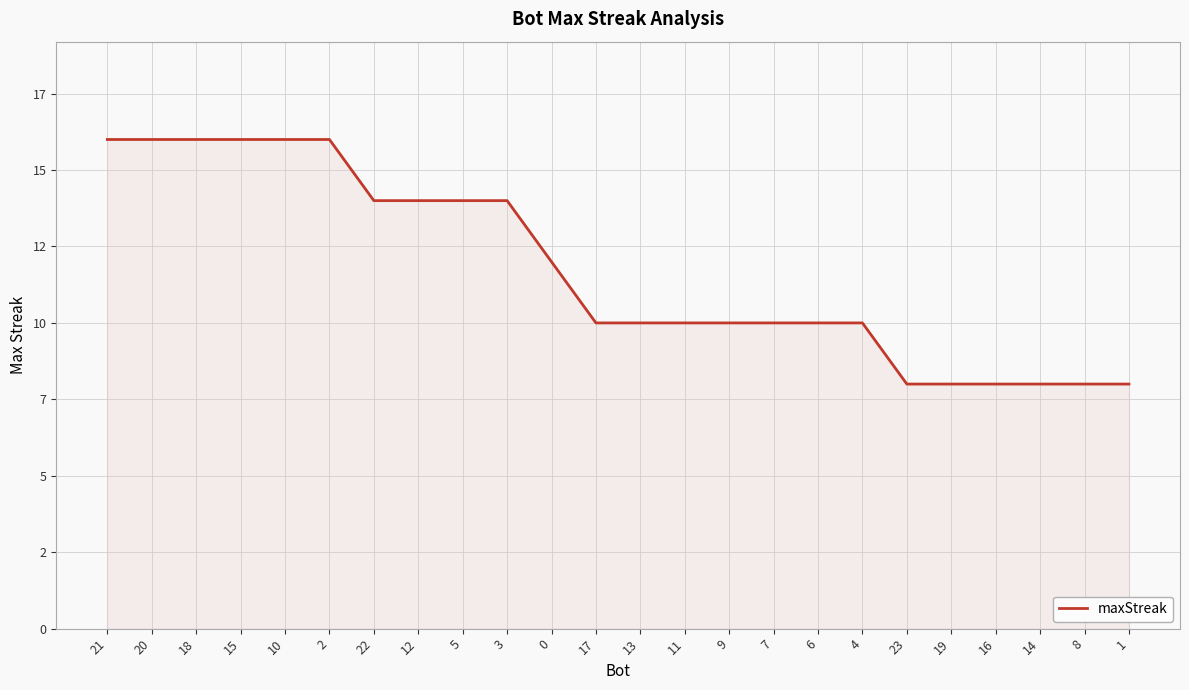

Does the chart have visible grid lines?

Yes